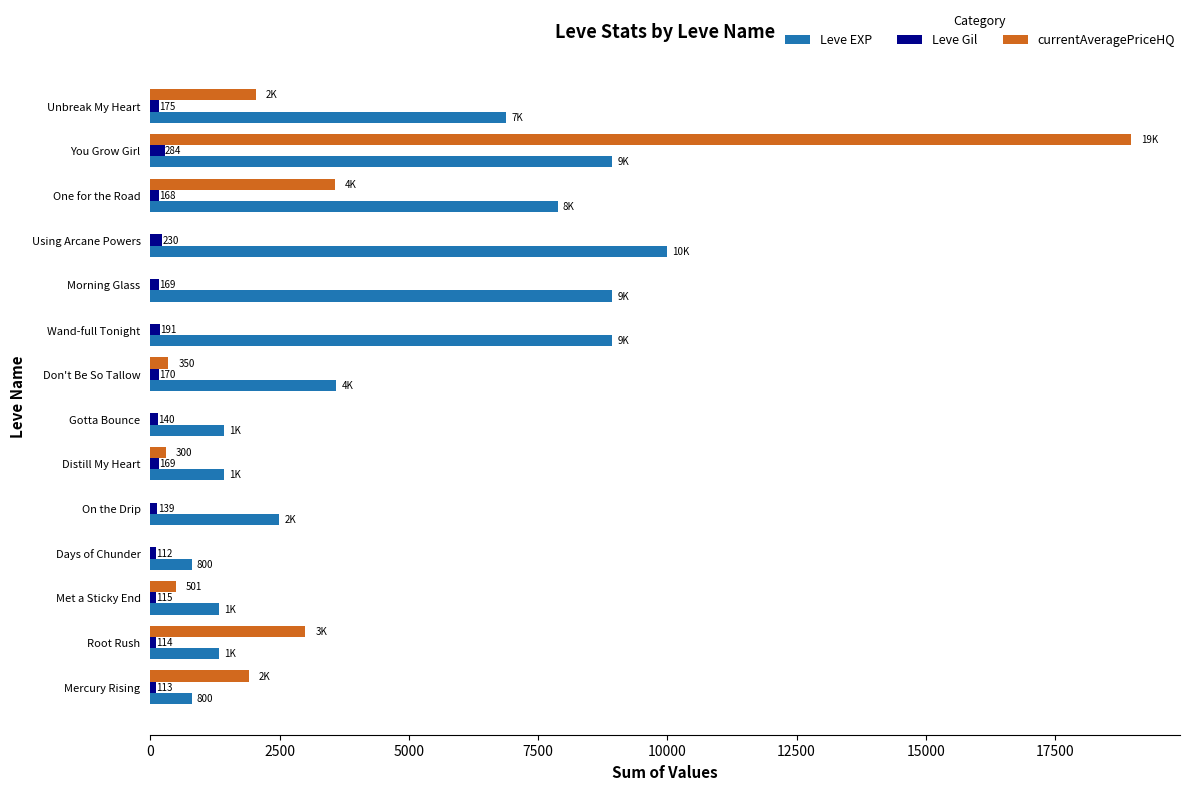

What are all the series names shown in the legend?

Leve EXP, Leve Gil, currentAveragePriceHQ